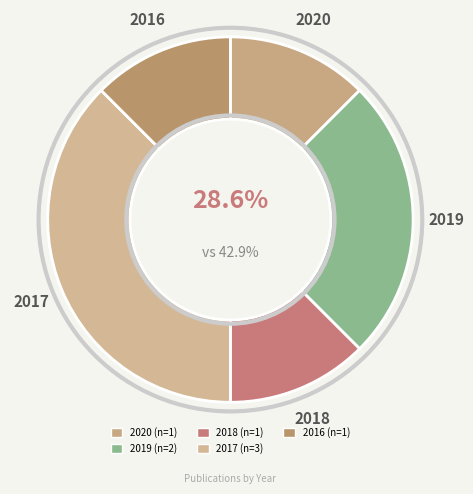

Does 2020 represent more than half of the total?

No